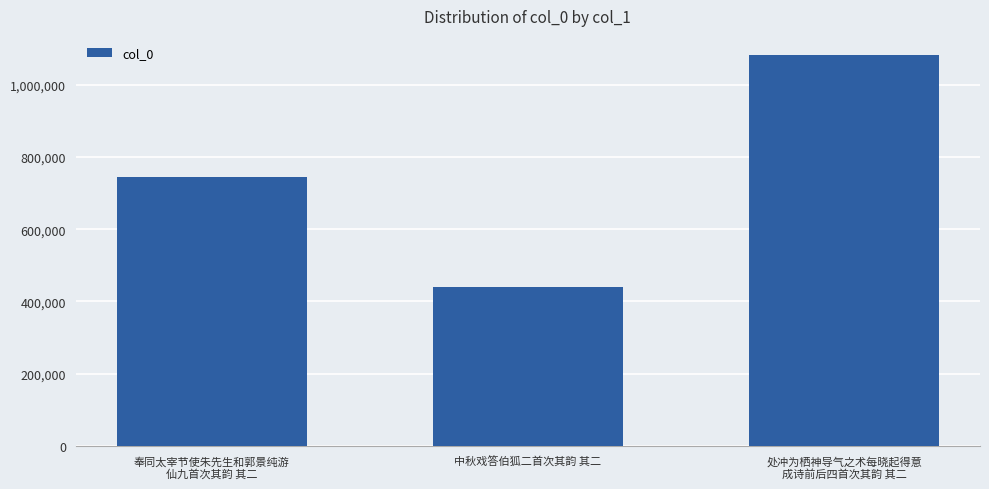

What is the maximum value shown in the chart?

1081039